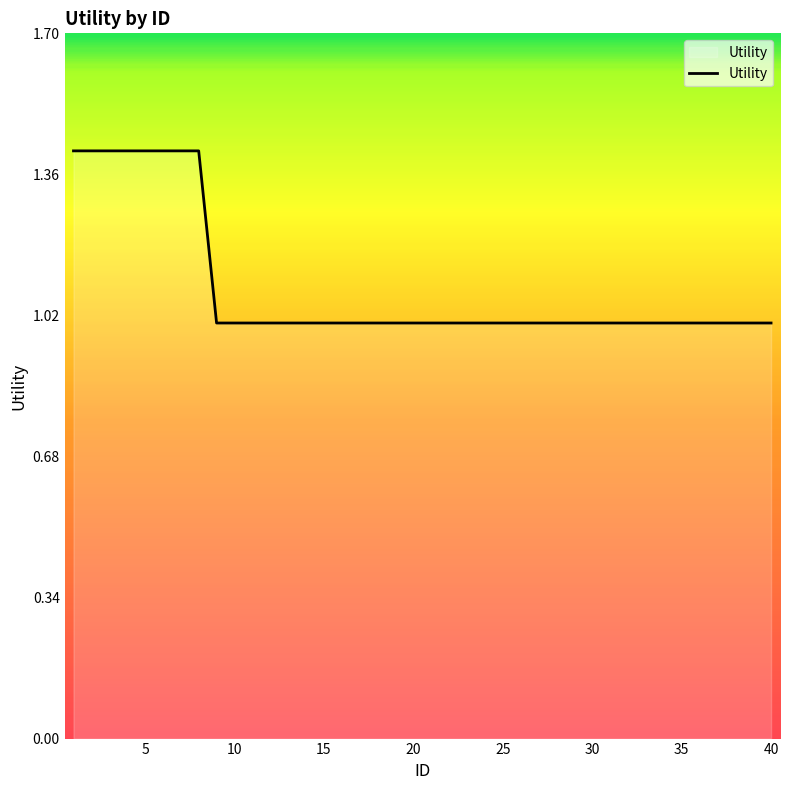

Count the values in the range 1 to 2.

40